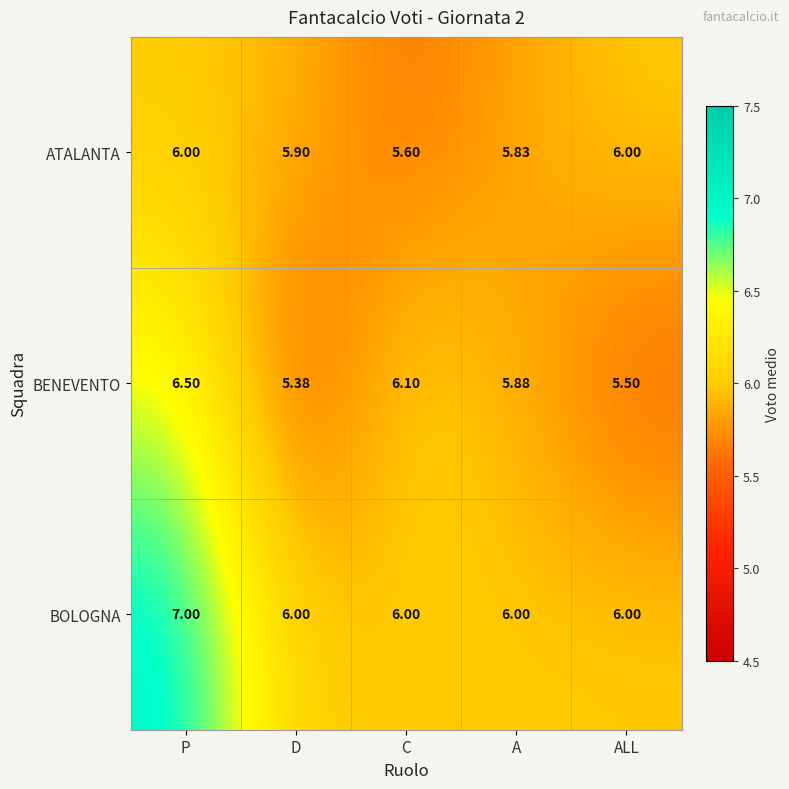

Which series changed the most between P and C?

BOLOGNA